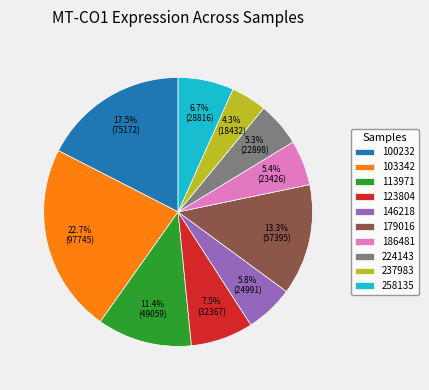

Does 103342 account for over 50% of the chart?

No